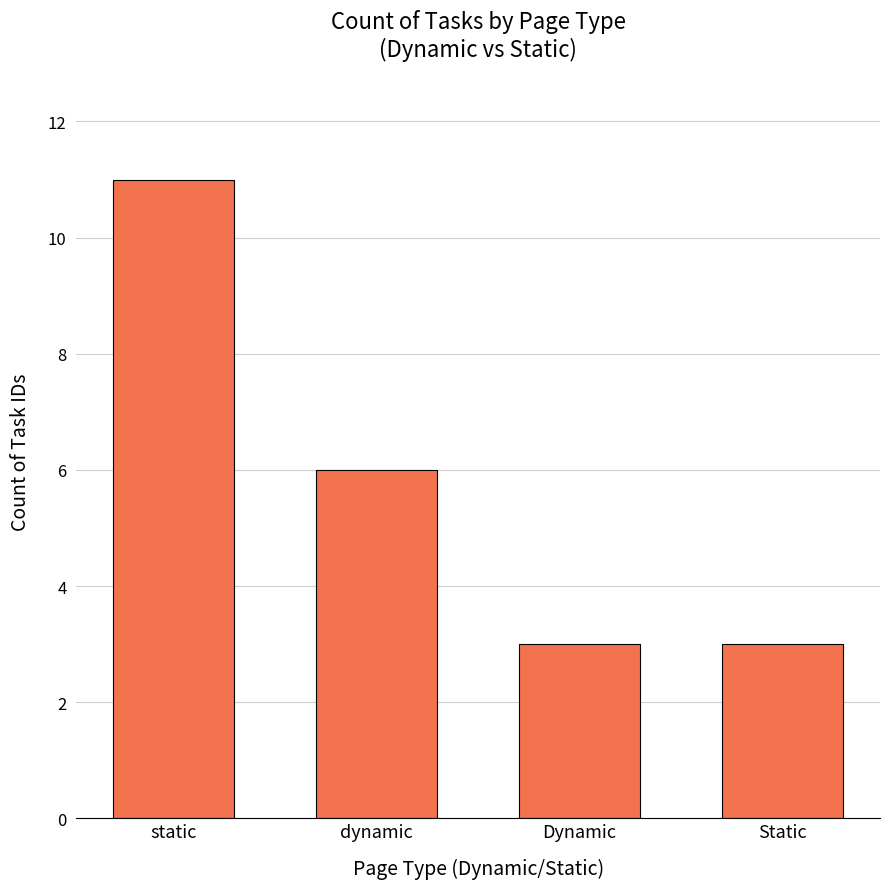

True or false: the data shows 5 at Static.

False